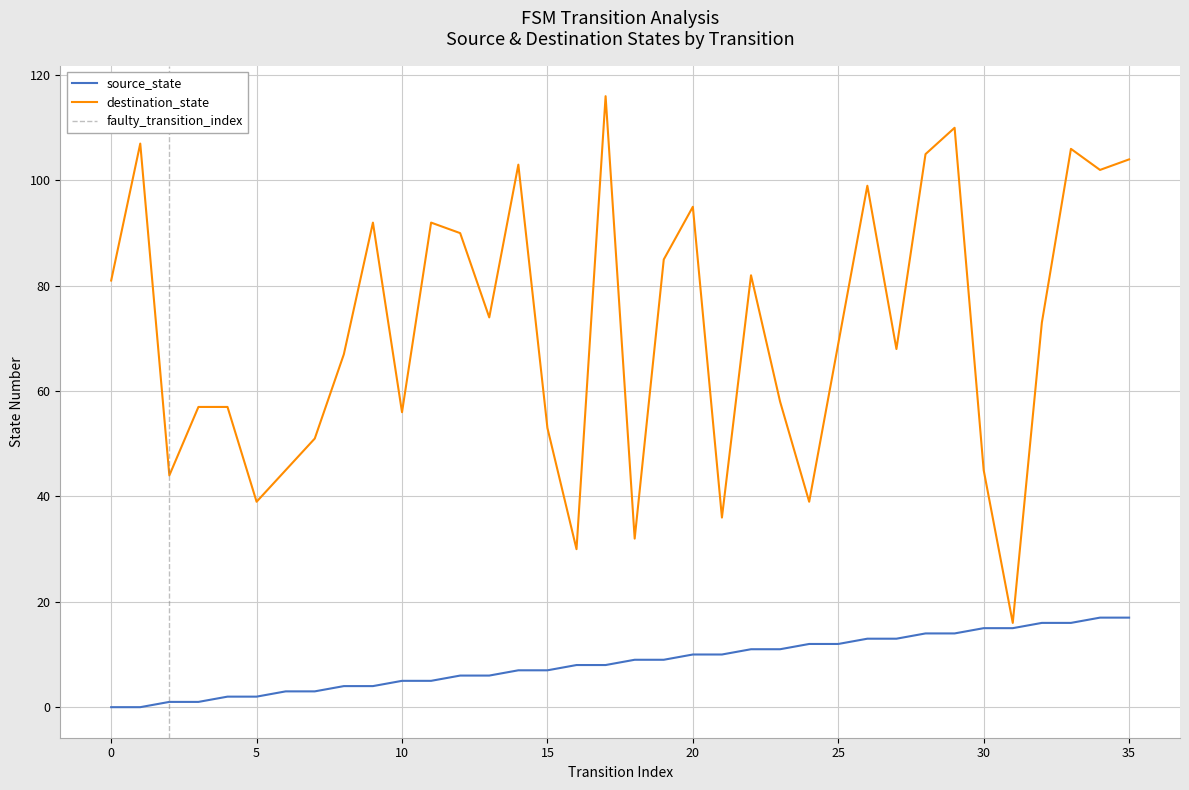

Reading right to left, extract all data points from this chart.

source_state: 17	17	16	16	15	15	14	14	13	13	12	12	11	11	10	10	9	9	8	8	7	7	6	6	5	5	4	4	3	3	2	2	1	1	0	0
destination_state: 104	102	106	73	16	45	110	105	68	99	69	39	58	82	36	95	85	32	116	30	53	103	74	90	92	56	92	67	51	45	39	57	57	44	107	81